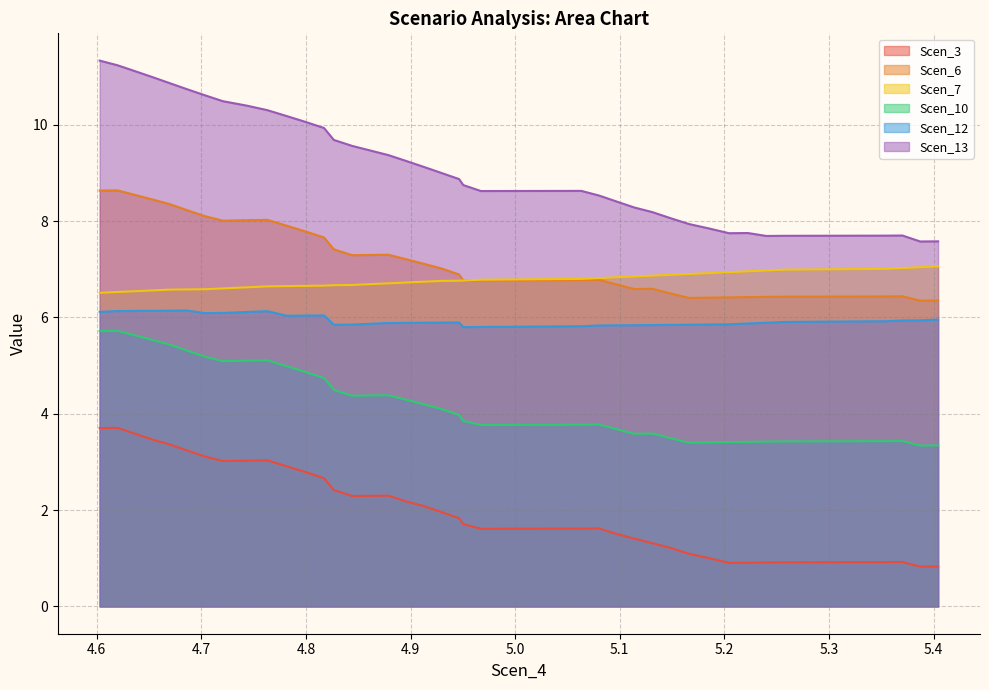

What is the difference between the second highest and second lowest values in the Scen_13 series?

3.7